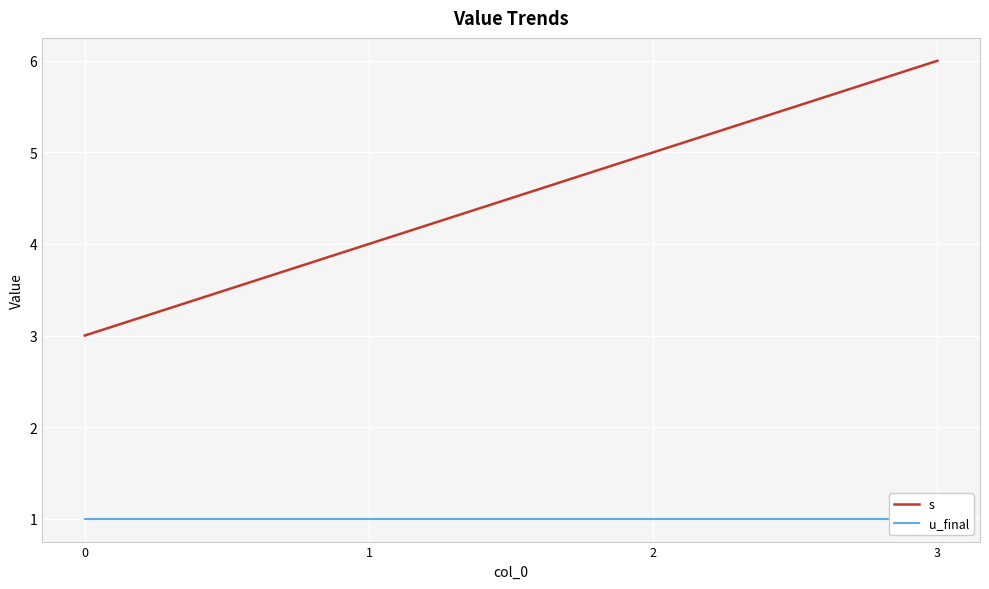

What is the difference between the second highest and minimum values in the s series?

2